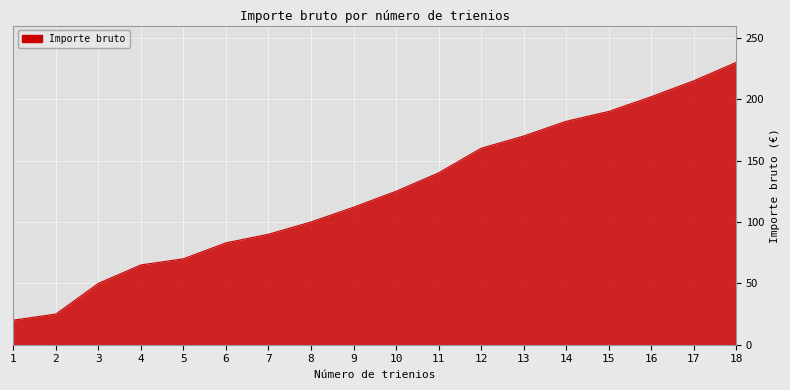

How many categories are shown in the chart?

18